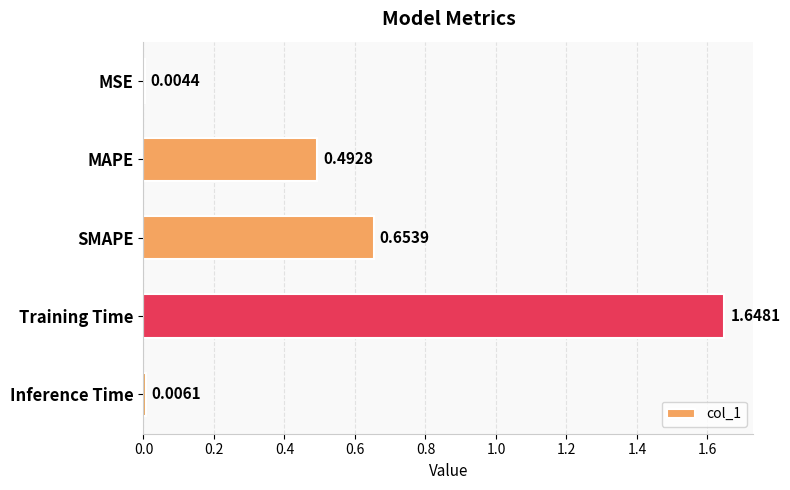

What is the sum of all values?

2.8